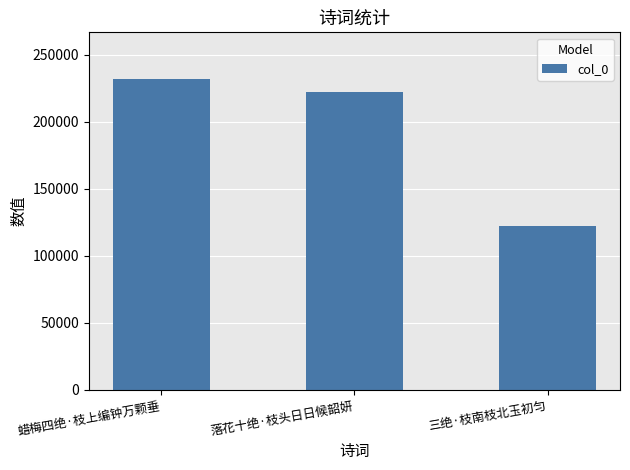

What is the label of the 2nd bar from the left?

落花十绝·枝头日日候韶妍